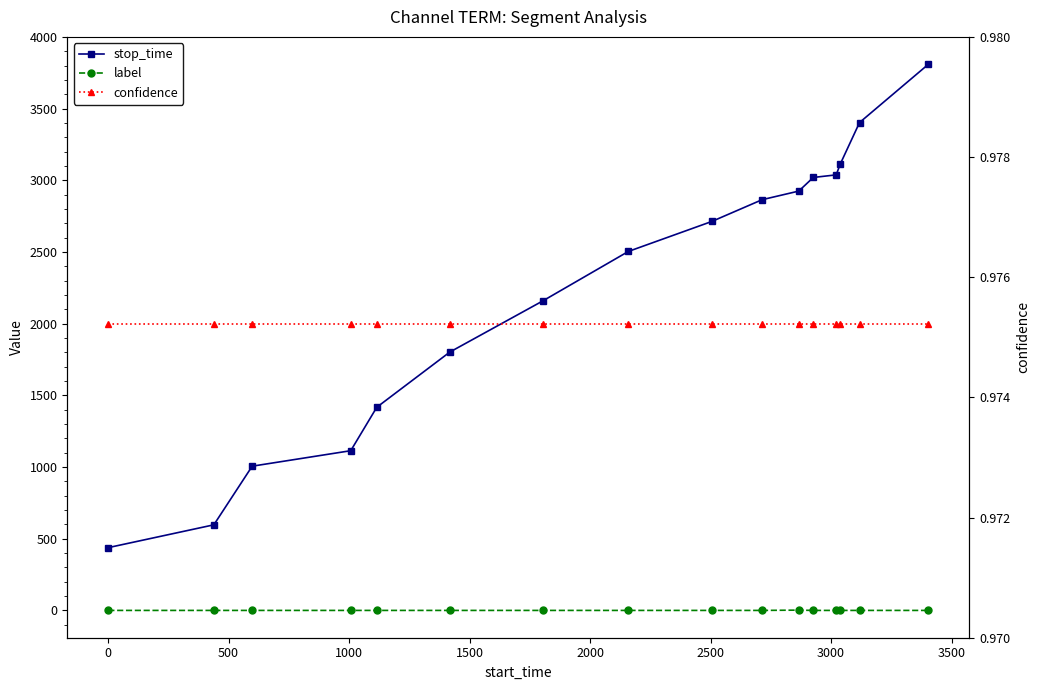

Which series has the largest range (max minus min)?

stop_time